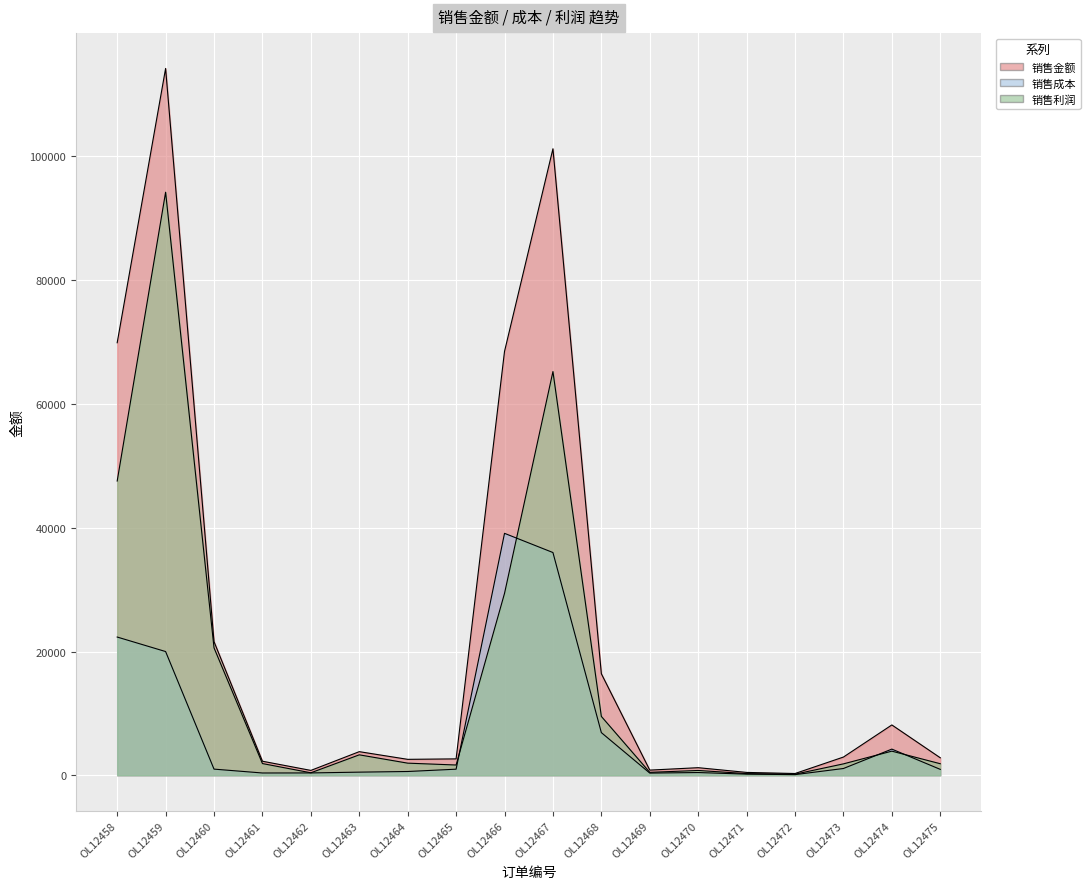

The 销售成本 series shows 512 at OL12463. True or false?

True